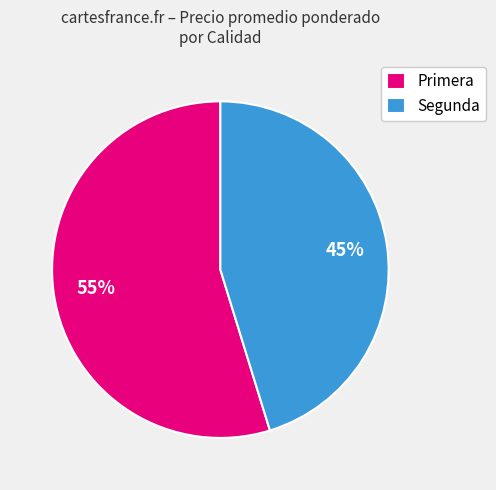

Is there any slice that represents more than half of the pie?

Yes